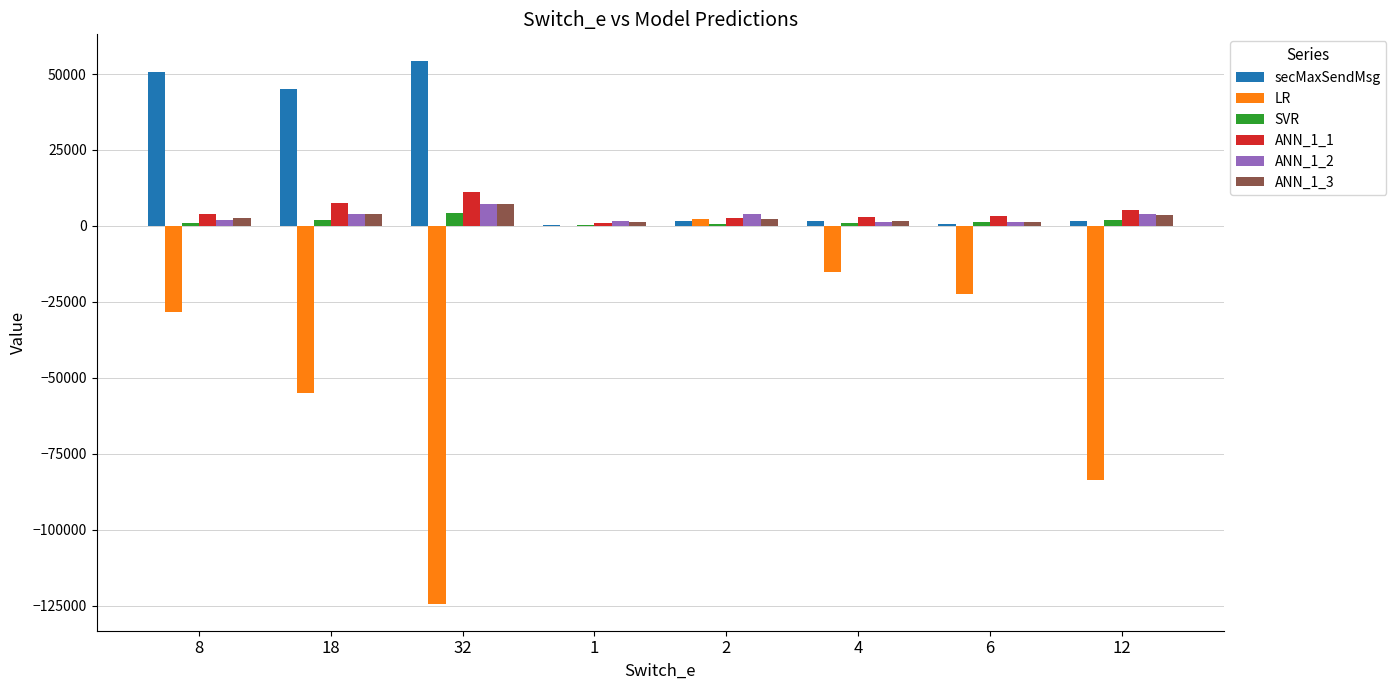

Is the value of SVR at 4 greater than the value of ANN_1_1 at 18?

No